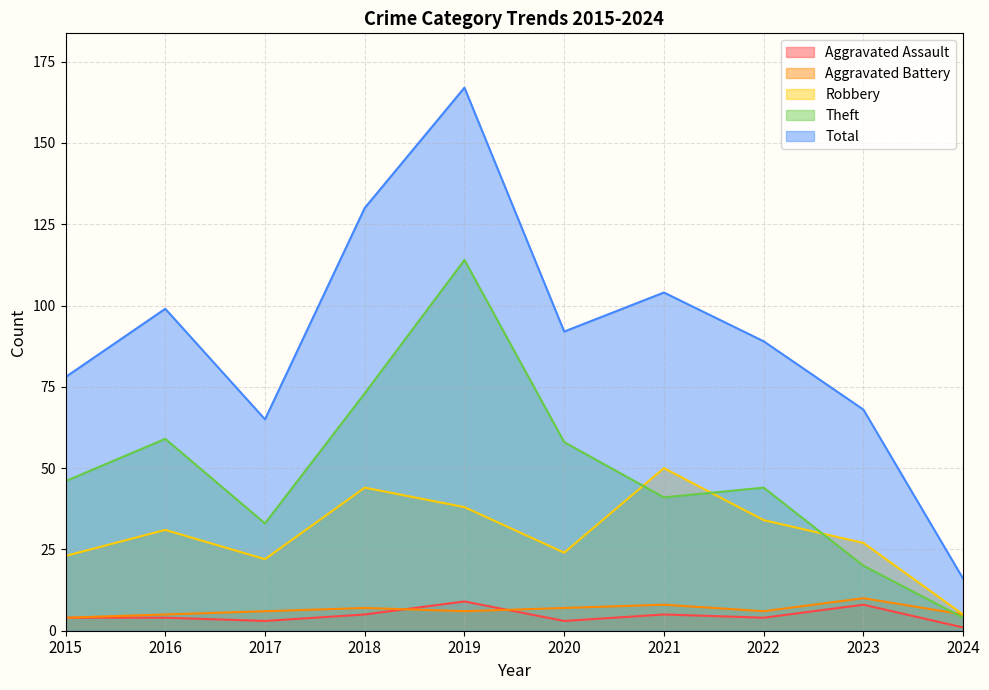

The value of Aggravated Assault at 2021 is 3. True or false?

False